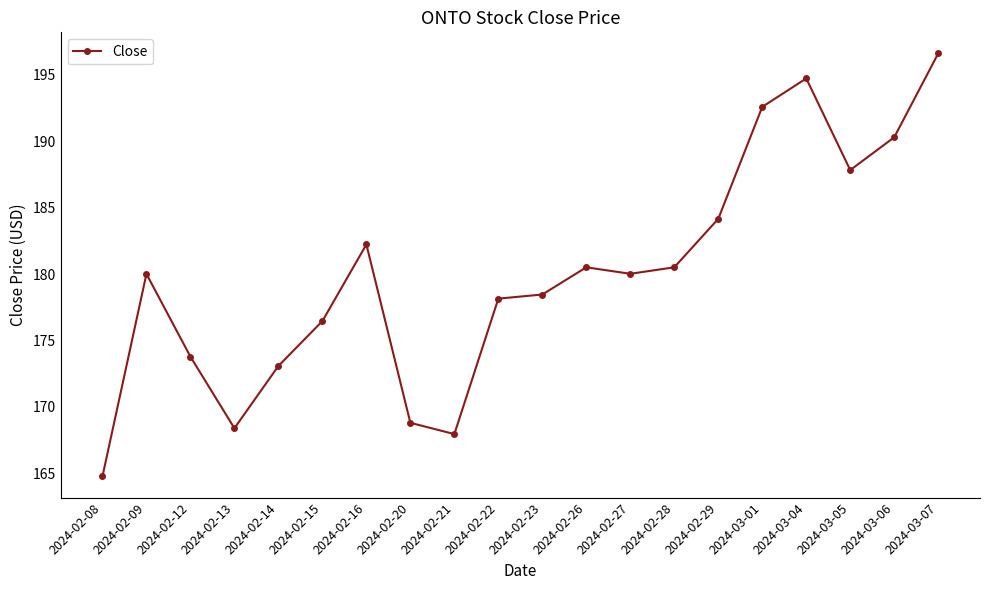

How many interior local valleys (lower than both neighbors) does the data have?

4